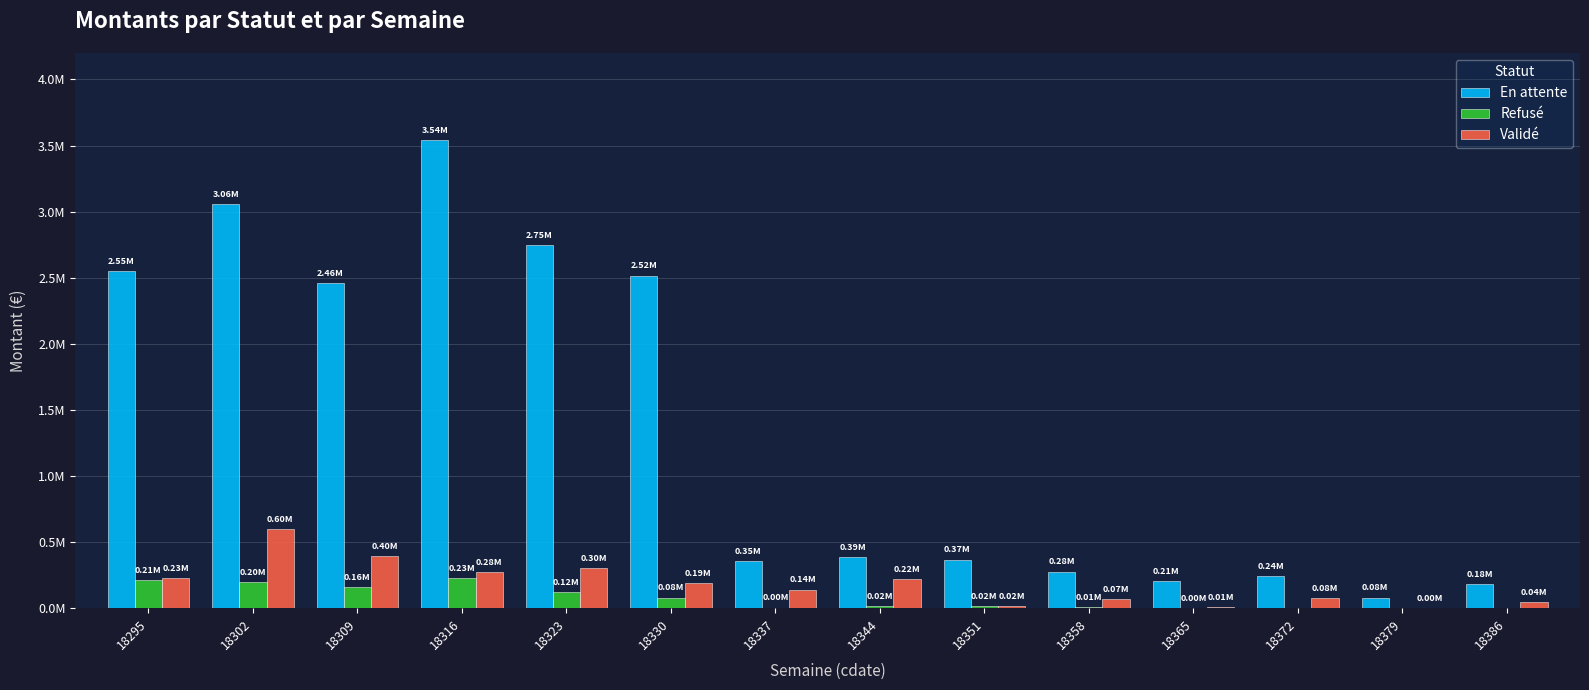

True or false: Refusé has a value of 239714.3 at 18309.

False